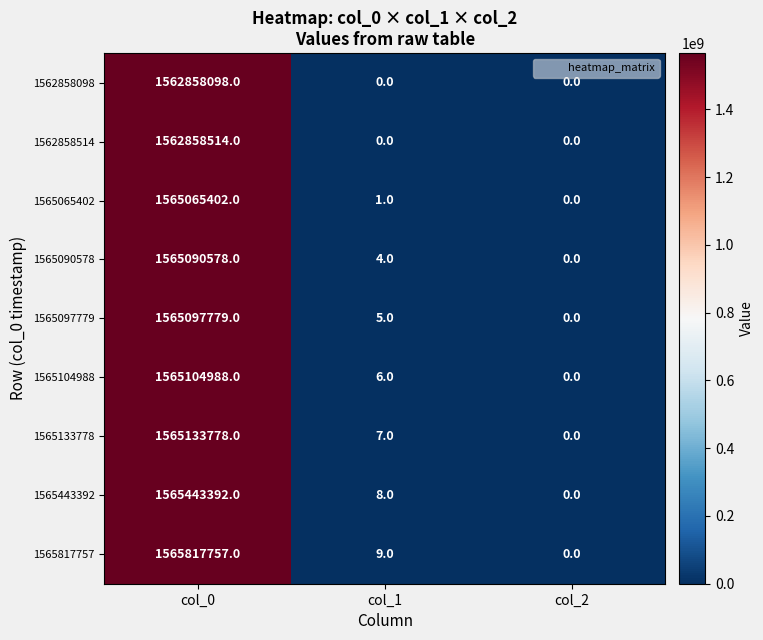

Rank the series by their maximum value, from highest to lowest.

1565817757, 1565443392, 1565133778, 1565104988, 1565097779, 1565090578, 1565065402, 1562858514, 1562858098